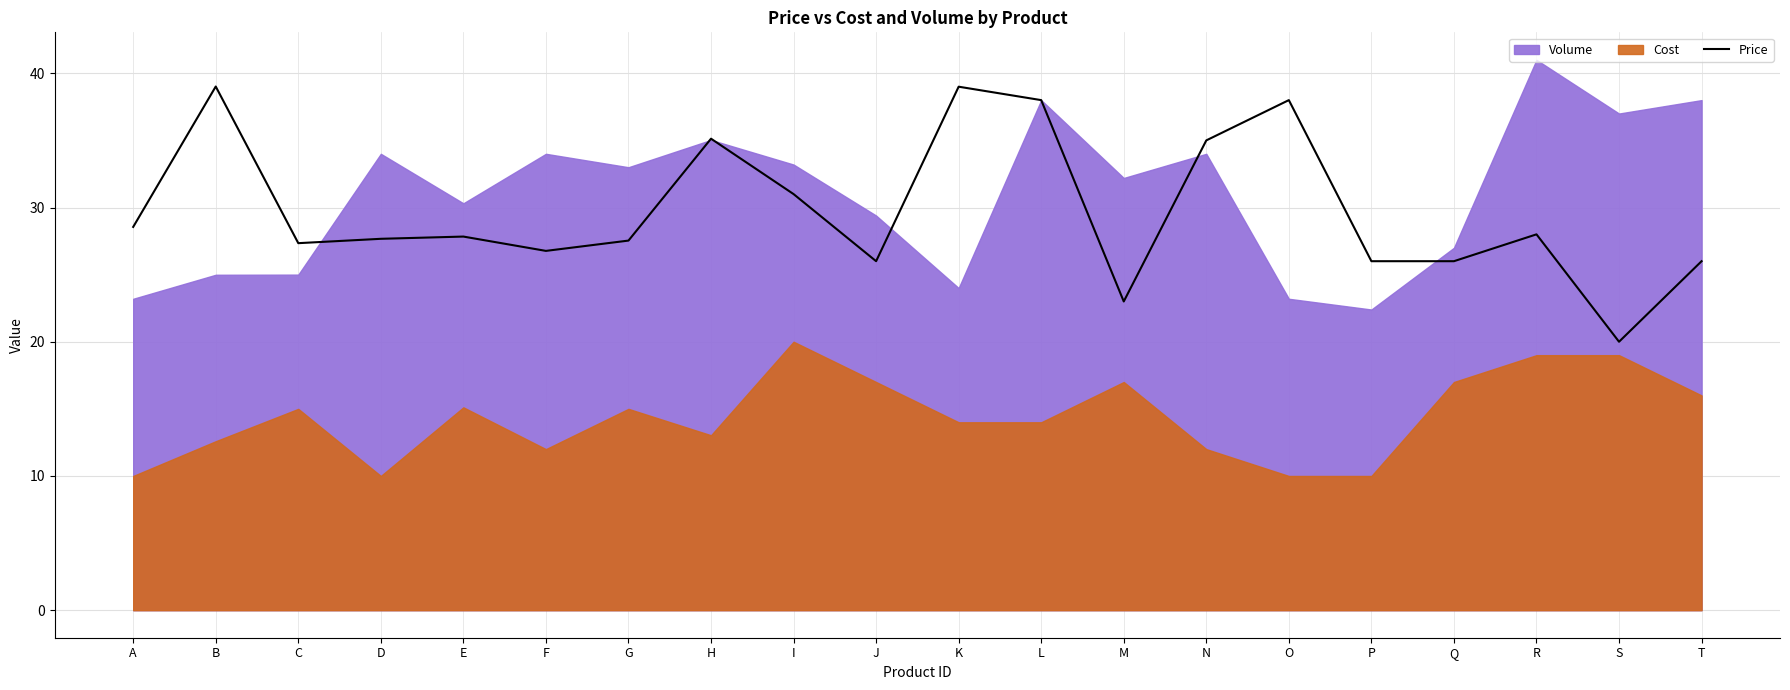

What is the value of the 18th point from the left?

28.0